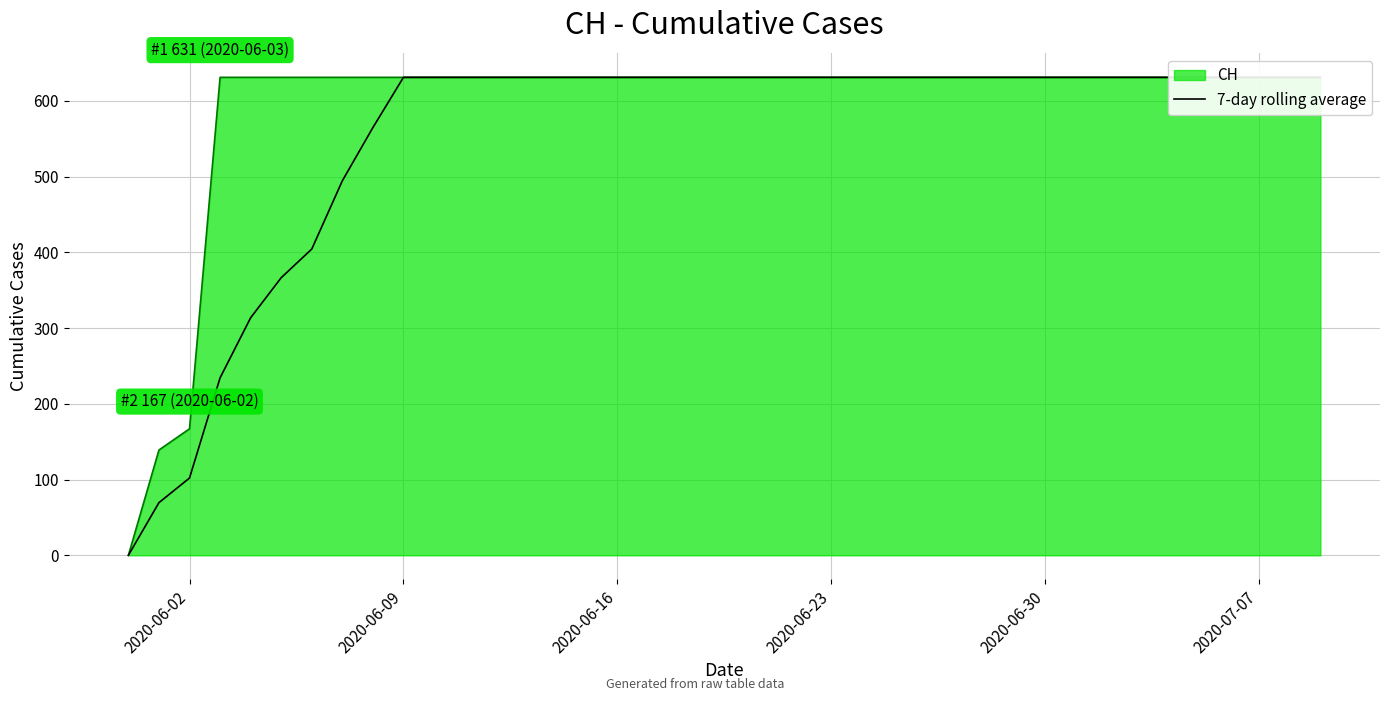

What is the greatest value displayed?

631.0